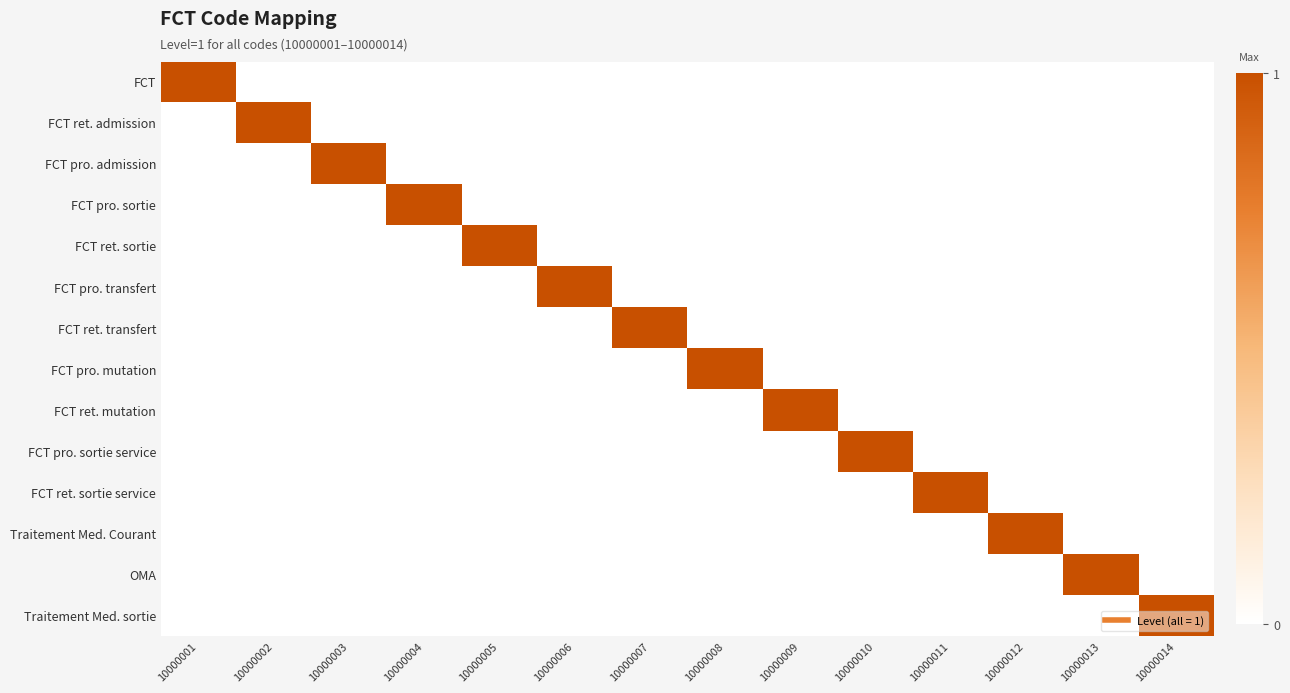

Reading left to right, transcribe all the data shown in this chart.

FCT: 10000001=1	10000002=0	10000003=0	10000004=0	10000005=0	10000006=0	10000007=0	10000008=0	10000009=0	10000010=0	10000011=0	10000012=0	10000013=0	10000014=0
FCT ret. admission: 10000001=0	10000002=1	10000003=0	10000004=0	10000005=0	10000006=0	10000007=0	10000008=0	10000009=0	10000010=0	10000011=0	10000012=0	10000013=0	10000014=0
FCT pro. admission: 10000001=0	10000002=0	10000003=1	10000004=0	10000005=0	10000006=0	10000007=0	10000008=0	10000009=0	10000010=0	10000011=0	10000012=0	10000013=0	10000014=0
FCT pro. sortie: 10000001=0	10000002=0	10000003=0	10000004=1	10000005=0	10000006=0	10000007=0	10000008=0	10000009=0	10000010=0	10000011=0	10000012=0	10000013=0	10000014=0
FCT ret. sortie: 10000001=0	10000002=0	10000003=0	10000004=0	10000005=1	10000006=0	10000007=0	10000008=0	10000009=0	10000010=0	10000011=0	10000012=0	10000013=0	10000014=0
FCT pro. transfert: 10000001=0	10000002=0	10000003=0	10000004=0	10000005=0	10000006=1	10000007=0	10000008=0	10000009=0	10000010=0	10000011=0	10000012=0	10000013=0	10000014=0
FCT ret. transfert: 10000001=0	10000002=0	10000003=0	10000004=0	10000005=0	10000006=0	10000007=1	10000008=0	10000009=0	10000010=0	10000011=0	10000012=0	10000013=0	10000014=0
FCT pro. mutation: 10000001=0	10000002=0	10000003=0	10000004=0	10000005=0	10000006=0	10000007=0	10000008=1	10000009=0	10000010=0	10000011=0	10000012=0	10000013=0	10000014=0
FCT ret. mutation: 10000001=0	10000002=0	10000003=0	10000004=0	10000005=0	10000006=0	10000007=0	10000008=0	10000009=1	10000010=0	10000011=0	10000012=0	10000013=0	10000014=0
FCT pro. sortie service: 10000001=0	10000002=0	10000003=0	10000004=0	10000005=0	10000006=0	10000007=0	10000008=0	10000009=0	10000010=1	10000011=0	10000012=0	10000013=0	10000014=0
FCT ret. sortie service: 10000001=0	10000002=0	10000003=0	10000004=0	10000005=0	10000006=0	10000007=0	10000008=0	10000009=0	10000010=0	10000011=1	10000012=0	10000013=0	10000014=0
Traitement Med. Courant: 10000001=0	10000002=0	10000003=0	10000004=0	10000005=0	10000006=0	10000007=0	10000008=0	10000009=0	10000010=0	10000011=0	10000012=1	10000013=0	10000014=0
OMA: 10000001=0	10000002=0	10000003=0	10000004=0	10000005=0	10000006=0	10000007=0	10000008=0	10000009=0	10000010=0	10000011=0	10000012=0	10000013=1	10000014=0
Traitement Med. sortie: 10000001=0	10000002=0	10000003=0	10000004=0	10000005=0	10000006=0	10000007=0	10000008=0	10000009=0	10000010=0	10000011=0	10000012=0	10000013=0	10000014=1